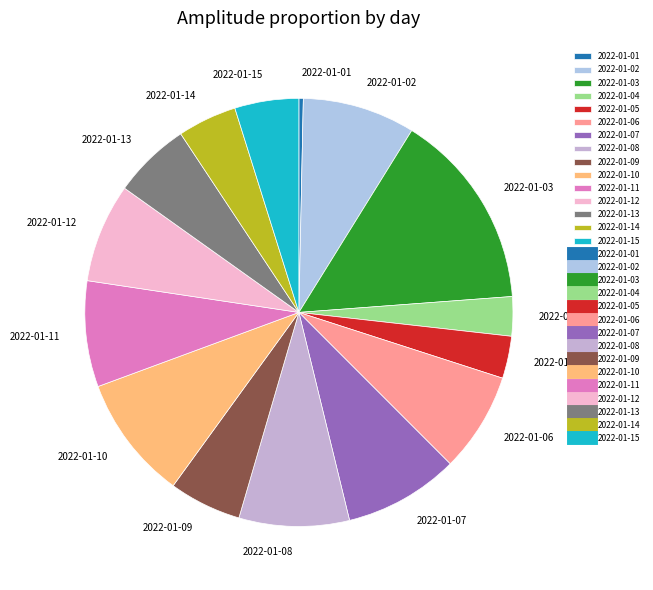

The 2022-01-11 slice represents 8% of the pie. True or false?

True